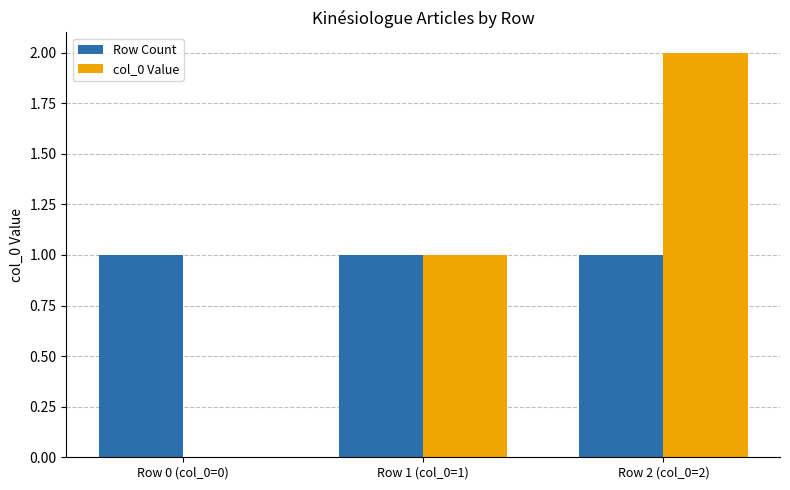

Is the value of Row Count at Row 2 (col_0=2) greater than the value of col_0 Value at Row 0 (col_0=0)?

Yes